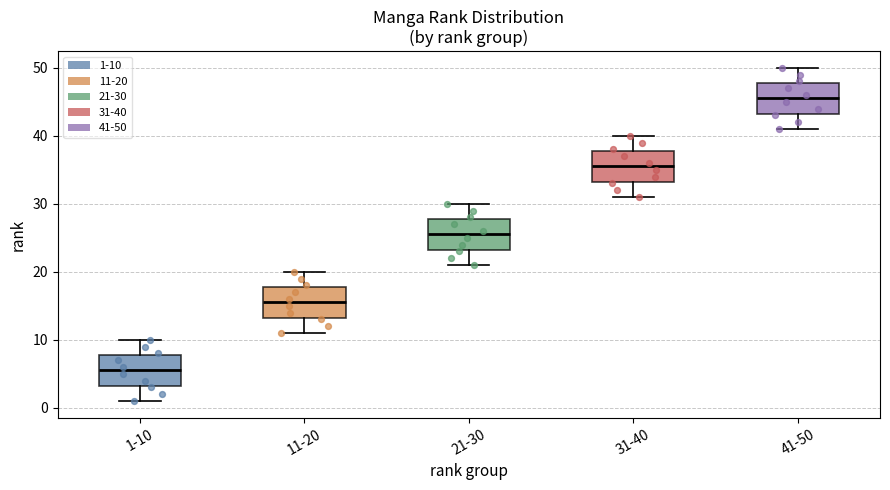

Reading left to right, transcribe this box plot: for each box, give where its median line is, the range the box spans, and where its two whiskers end, as read against the y-axis. The values are not printed on the chart, so give them approximately, as read against the axis.

1-10: median 6, box 3 to 8, whiskers 1 to 10
11-20: median 16, box 13 to 18, whiskers 11 to 20
21-30: median 26, box 23 to 28, whiskers 21 to 30
31-40: median 36, box 33 to 38, whiskers 31 to 40
41-50: median 46, box 43 to 48, whiskers 41 to 50